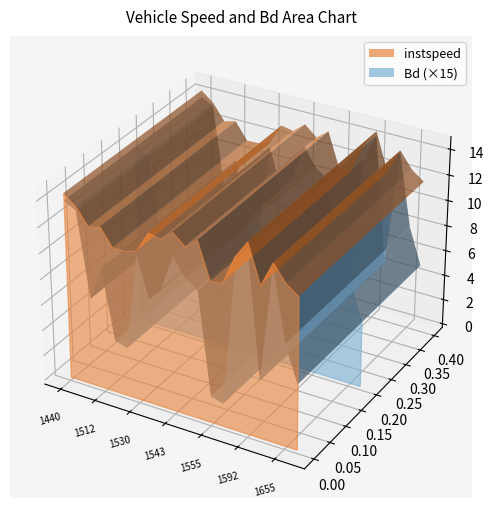

Reading right to left, extract all data points from this chart.

instspeed: 1659=11.7	1655=12.4	1648=13.7	1640=11.7	1592=14.7	1585=13.3	1574=11.1	1555=10.9	1549=13.7	1547=13.0	1543=13.8	1538=13.0	1534=13.2	1530=11.6	1525=11.3	1516=11.3	1512=12.6	1444=12.4	1443=13.6	1440=14.4
Bd: 1659=0.3	1655=0.5	1648=0.9	1640=0.3	1592=1.0	1585=0.8	1574=0.1	1555=0.1	1549=0.7	1547=0.7	1543=0.8	1538=0.6	1534=0.5	1530=0.7	1525=0.3	1516=0.3	1512=0.6	1444=0.5	1443=0.9	1440=0.9